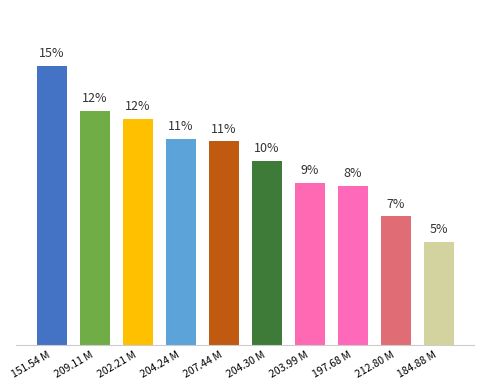

Does the chart contain any negative values?

No